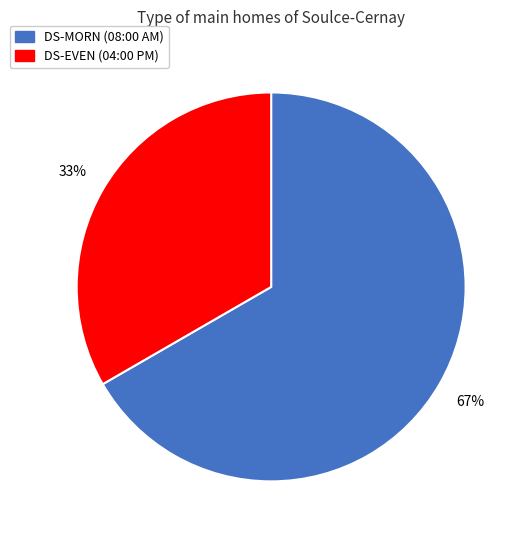

To the nearest percent, what percentage of the pie is DS-MORN?

67%